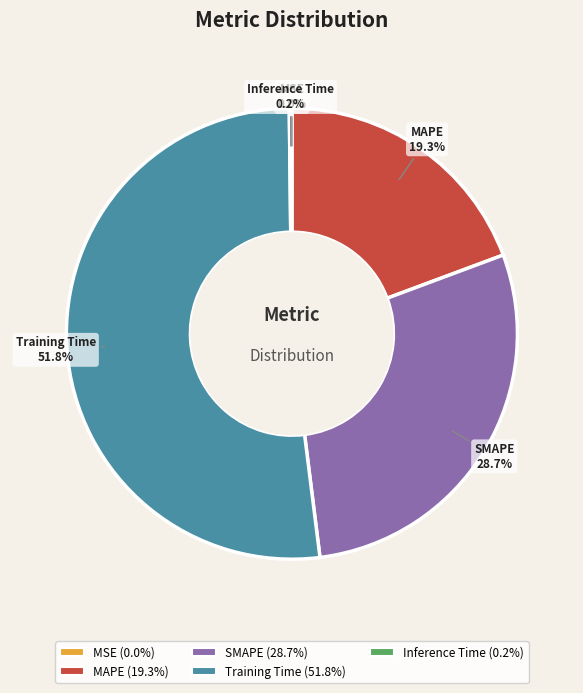

Which slice is the largest?

Training Time